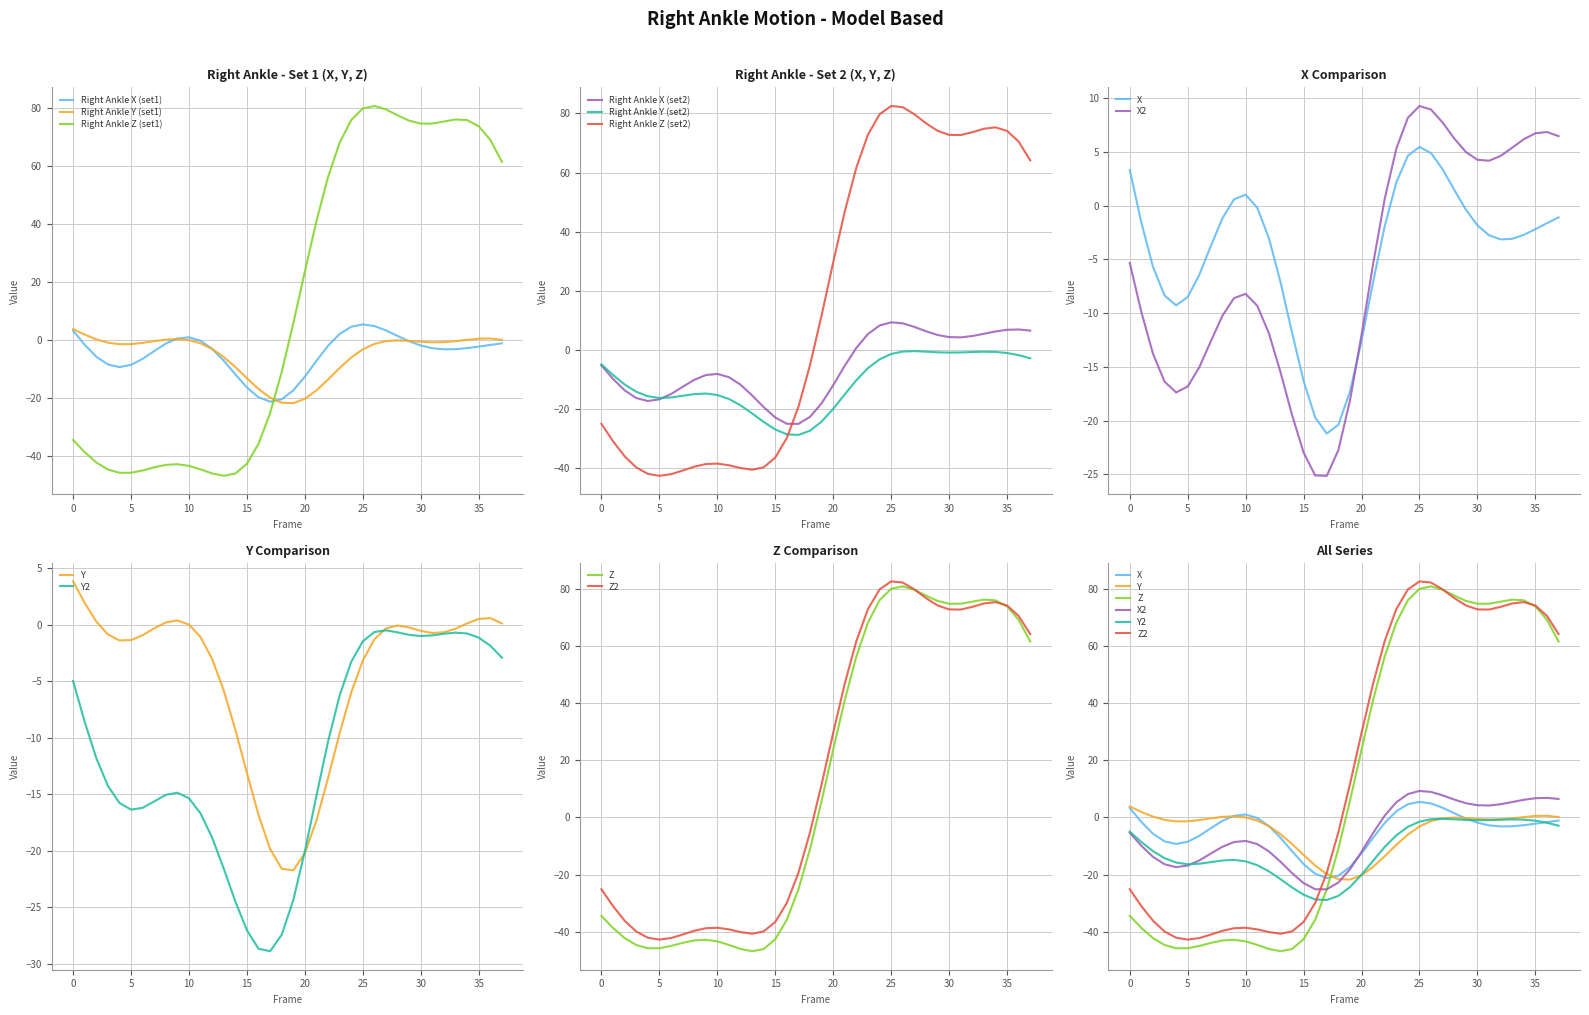

Does the chart have visible grid lines?

Yes